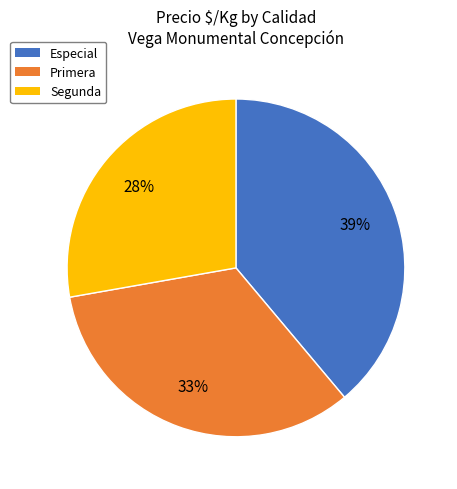

Rank the categories by value from highest to lowest.

Especial, Primera, Segunda